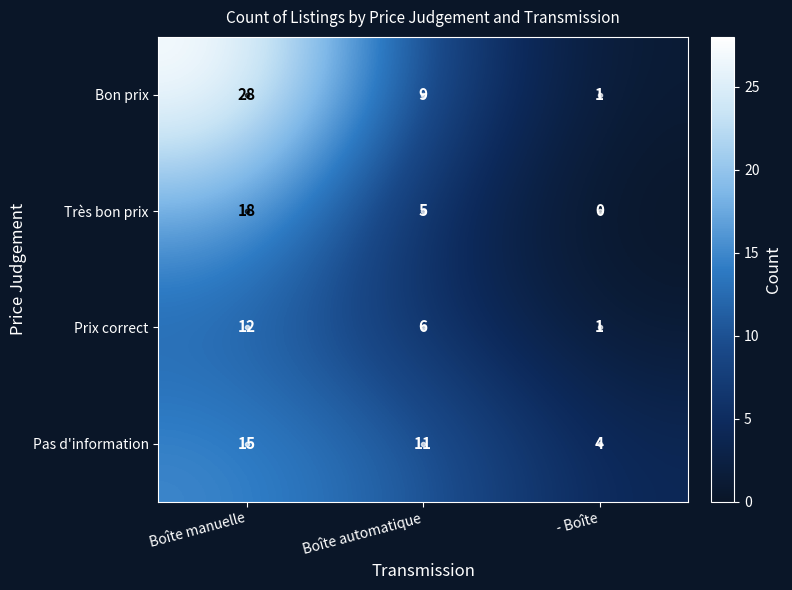

What is the total value across all series at - Boîte?

6